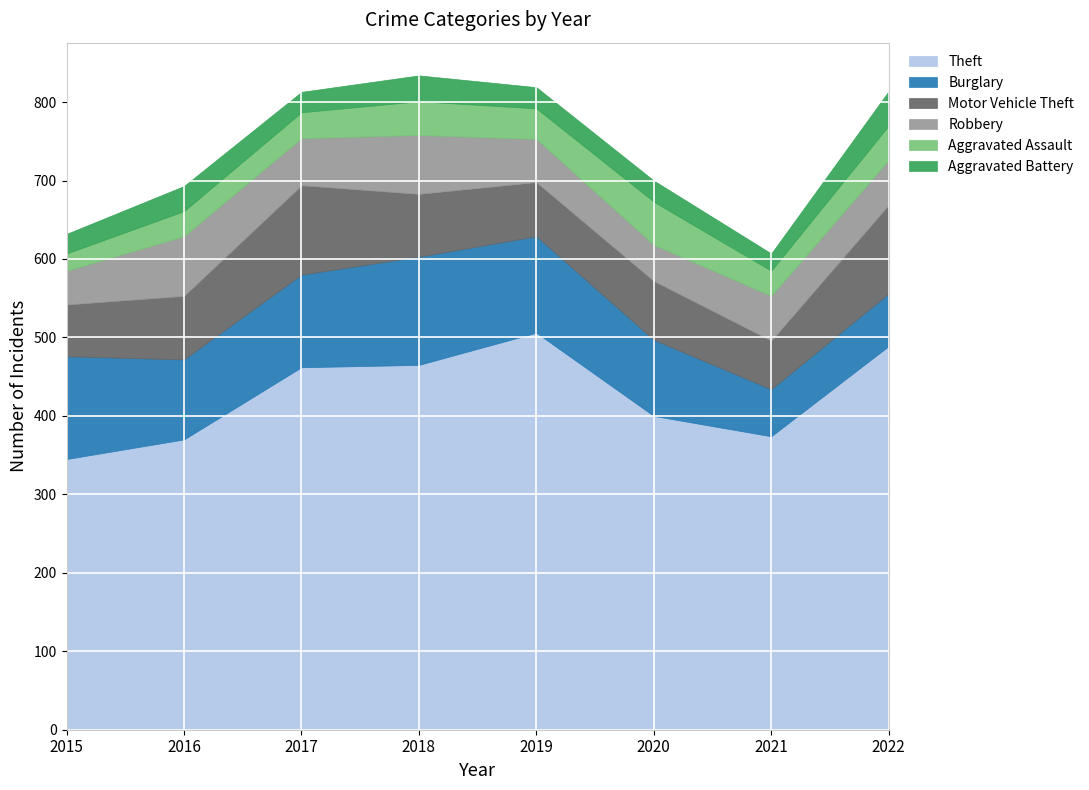

Where is Aggravated Battery nearest to the value 33?

2018